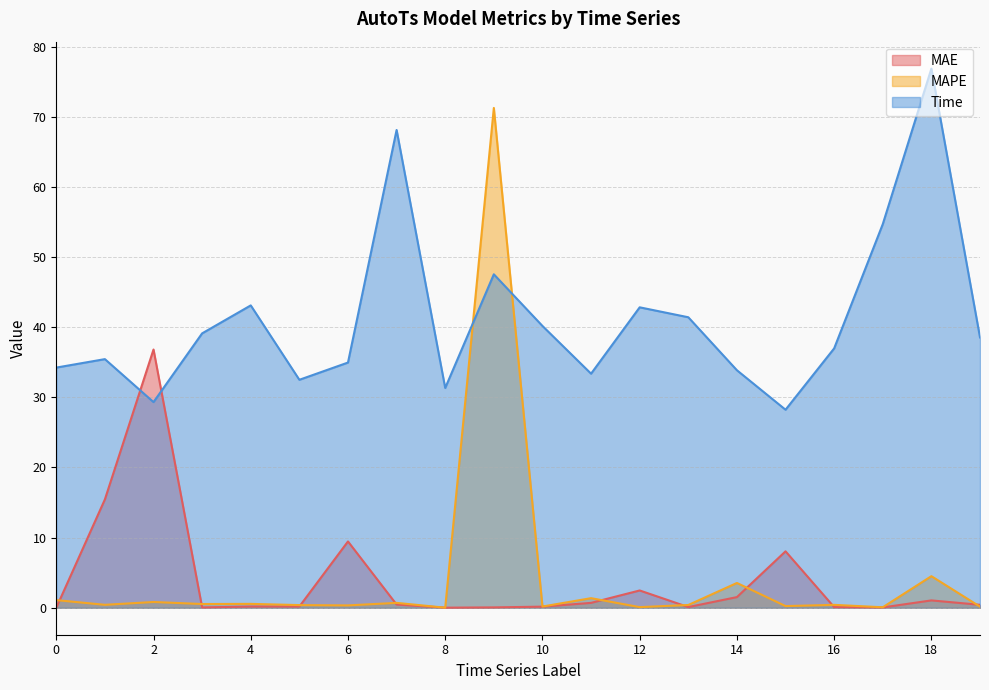

Which series has the largest range (max minus min)?

MAPE